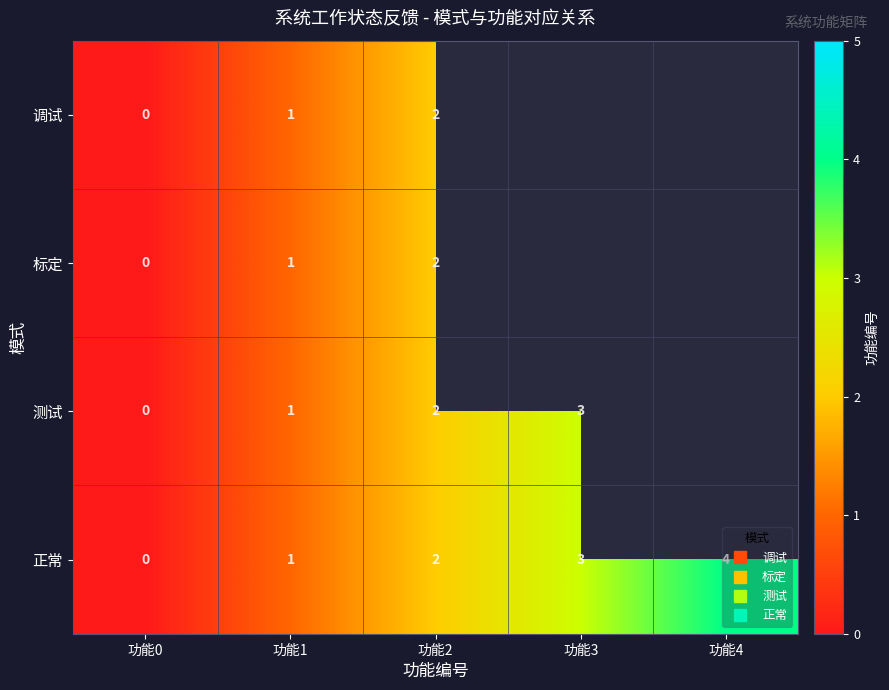

Where is 调试 nearest to the value 1?

功能1